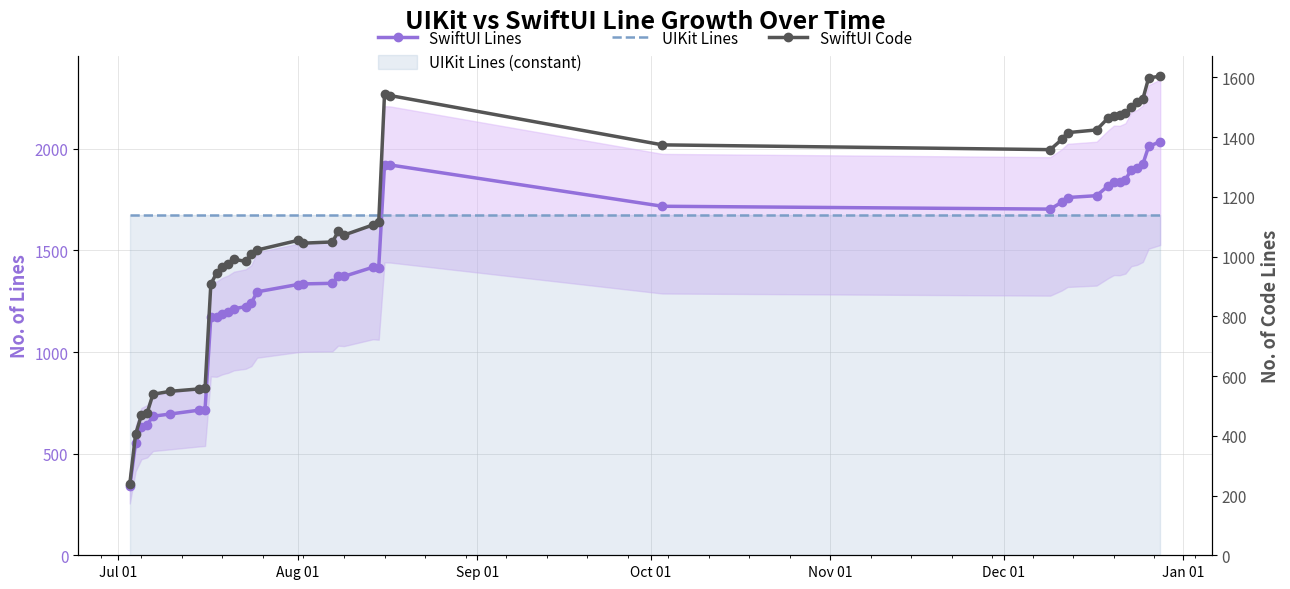

Is it true that UIKit Lines equals 2607 at 17?

False